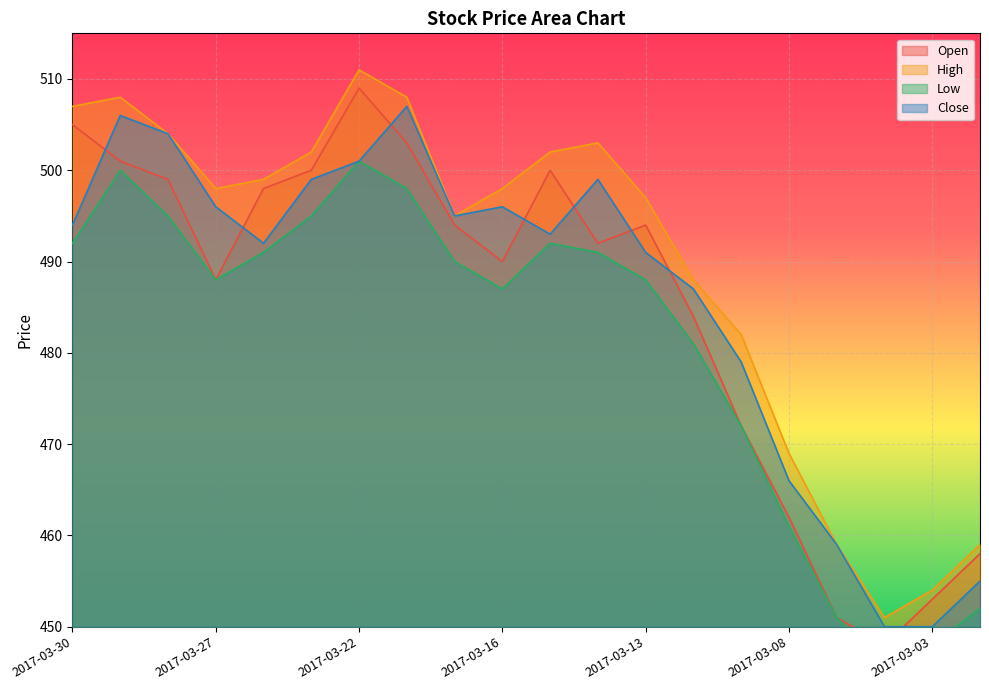

Where is the first local minimum for Open?

2017-03-27